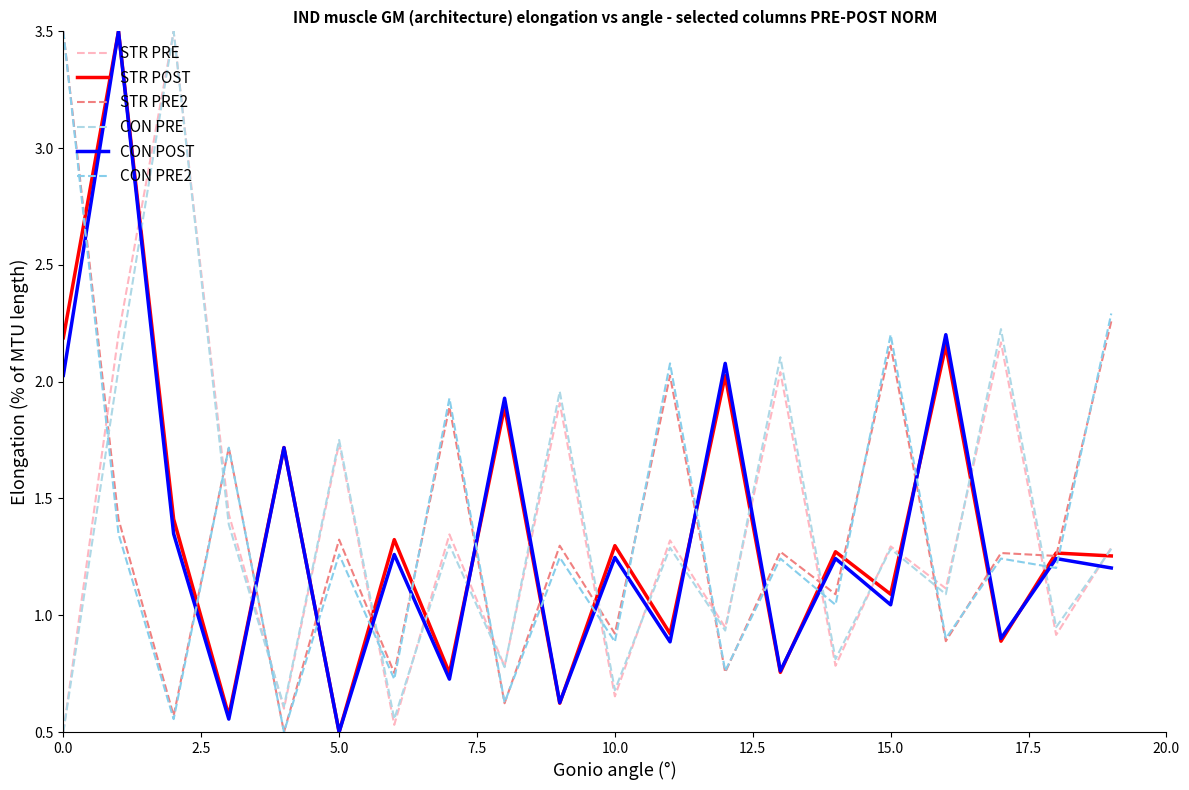

How many interior local peaks does the STR PRE series have?

8